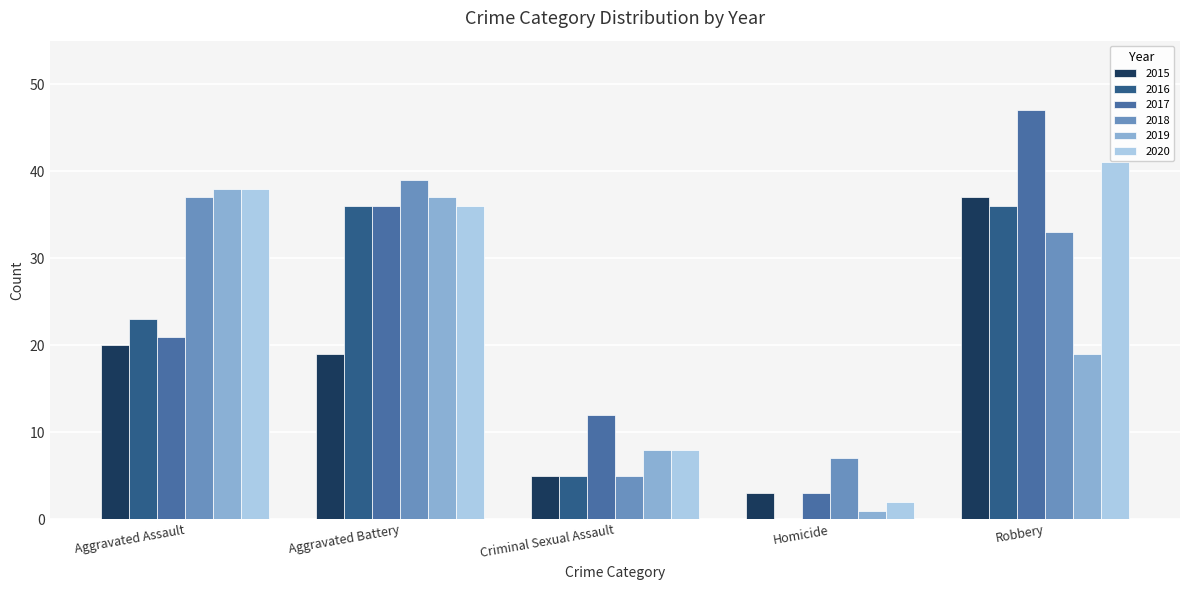

Which series changed the most between Aggravated Assault and Robbery?

2017